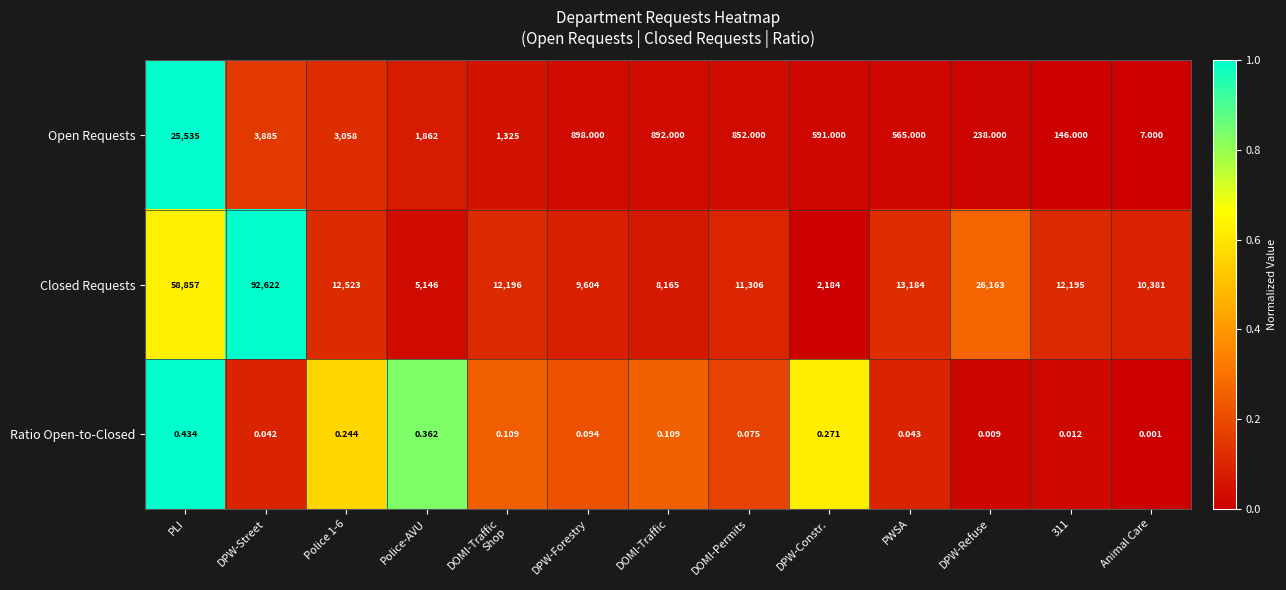

Which series has the largest total across all categories?

Closed Requests